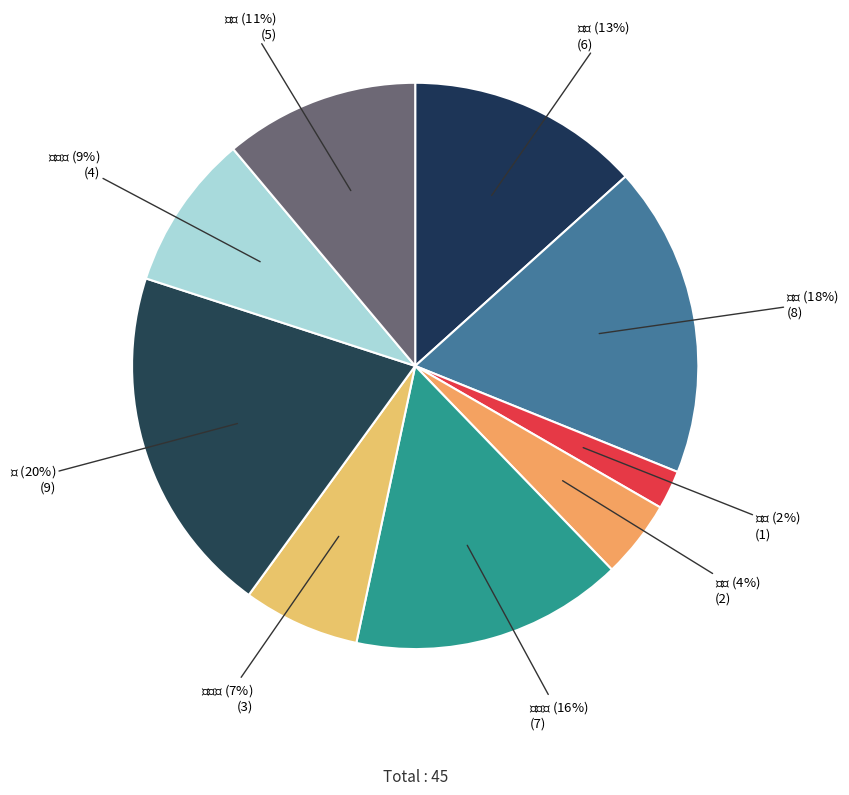

How many segments does this pie chart have?

9